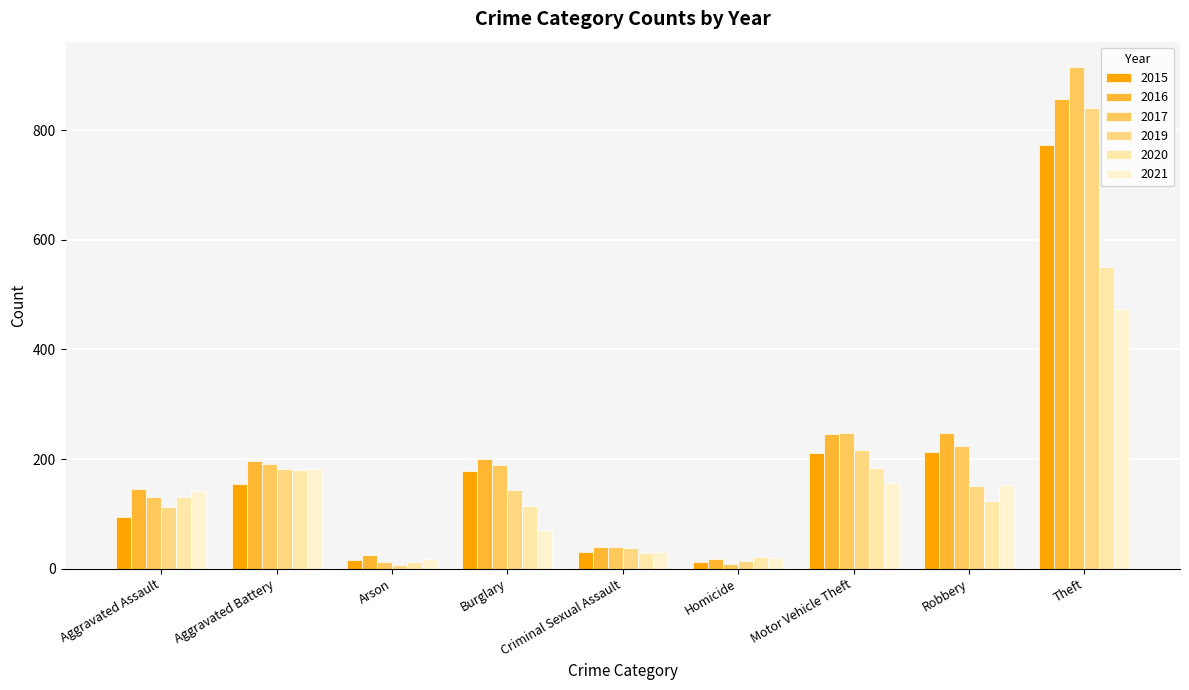

The value of 2016 at Burglary is 98. True or false?

False